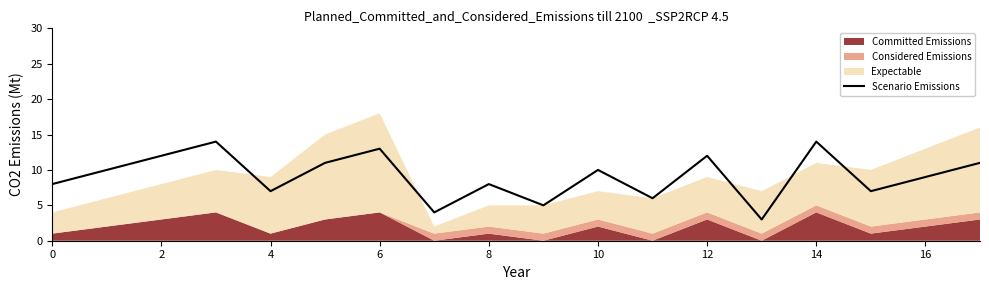

Reading left to right, extract all data points from this chart.

8	10	12	14	7	11	13	4	8	5	10	6	12	3	14	7	9	11